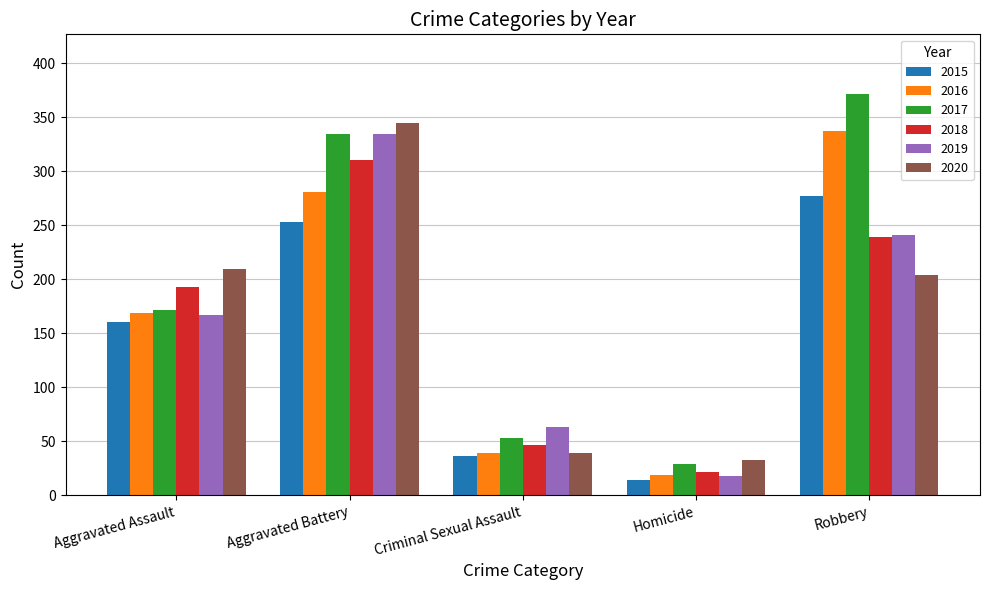

What is the approximate value of 2019 at Aggravated Assault, to the nearest 50?

150